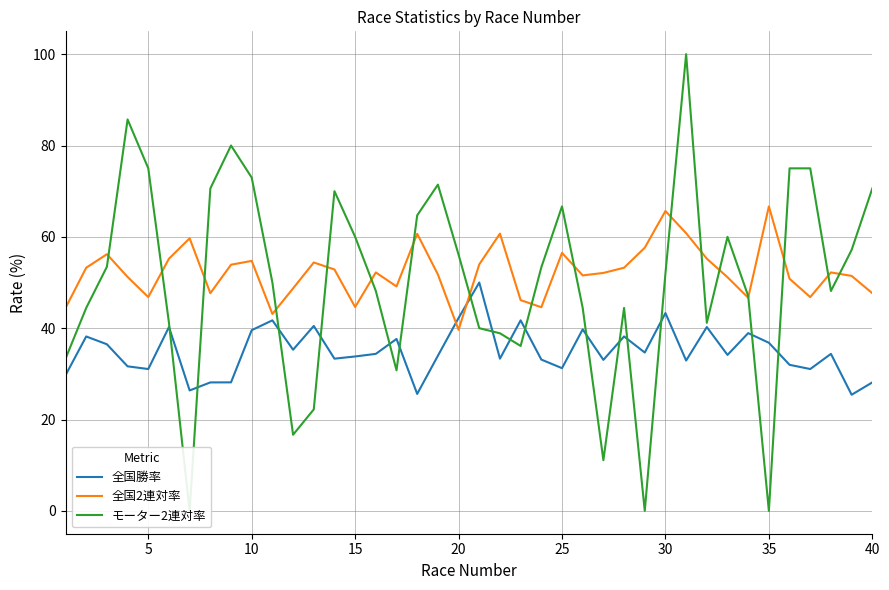

At which label does 全国2連対率 reach its minimum?

20